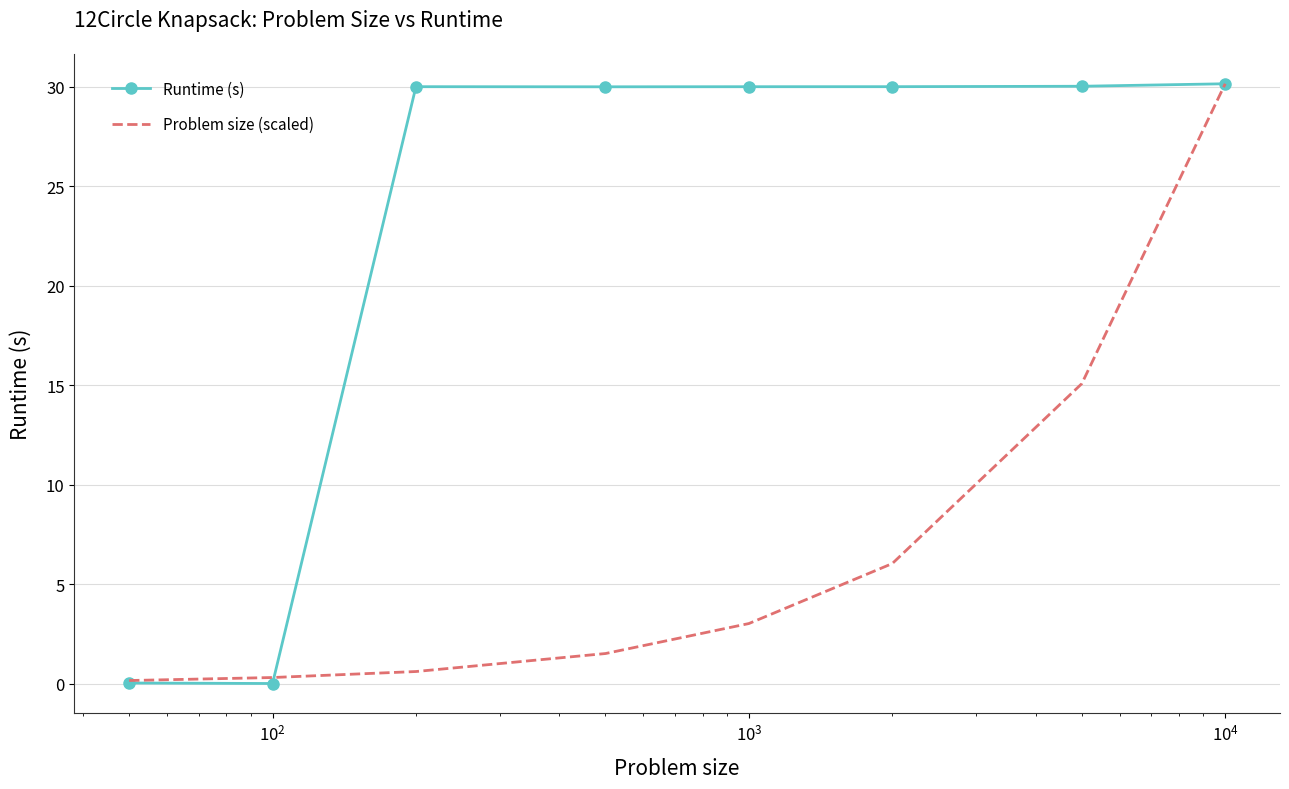

Which series has the widest spread of values?

Runtime (s)